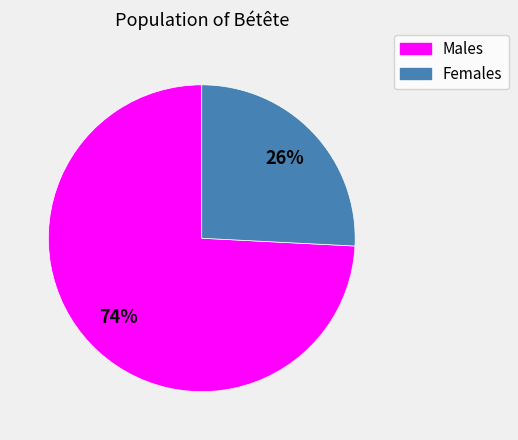

To the nearest percent, what is the average slice percentage?

50%